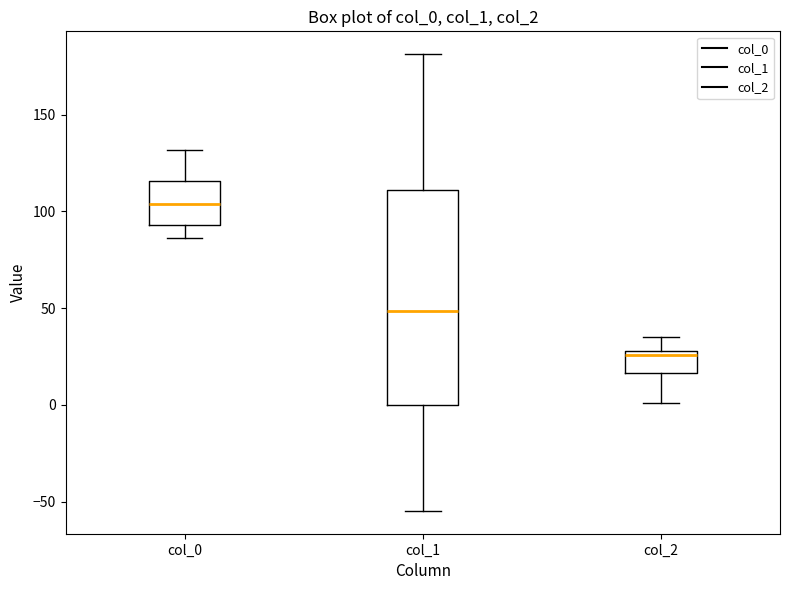

Reading left to right, transcribe this box plot: for each box, give where its median line is, the range the box spans, and where its two whiskers end, as read against the y-axis. The values are not printed on the chart, so give them approximately, as read against the axis.

col_0: median 105, box 95 to 115, whiskers 85 to 130
col_1: median 50, box 0 to 110, whiskers -55 to 180
col_2: median 25, box 15 to 30, whiskers 0 to 35